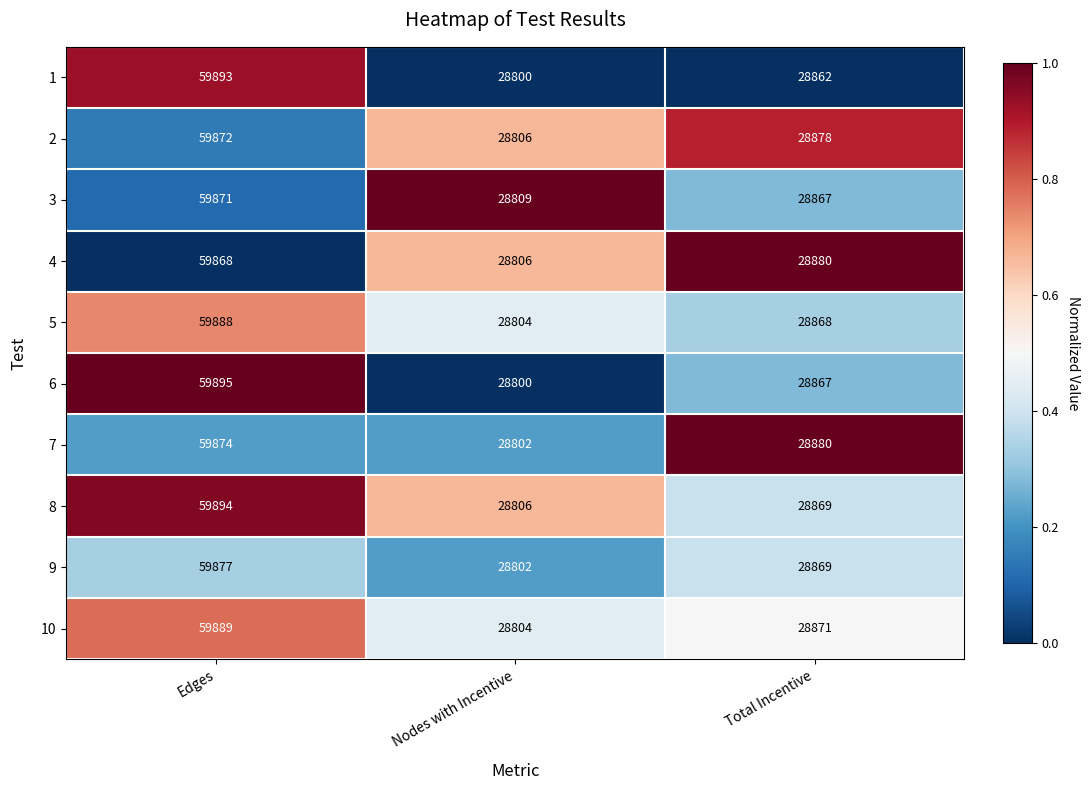

Rank the series by their maximum value, from lowest to highest.

4, 3, 2, 7, 9, 5, 10, 1, 8, 6